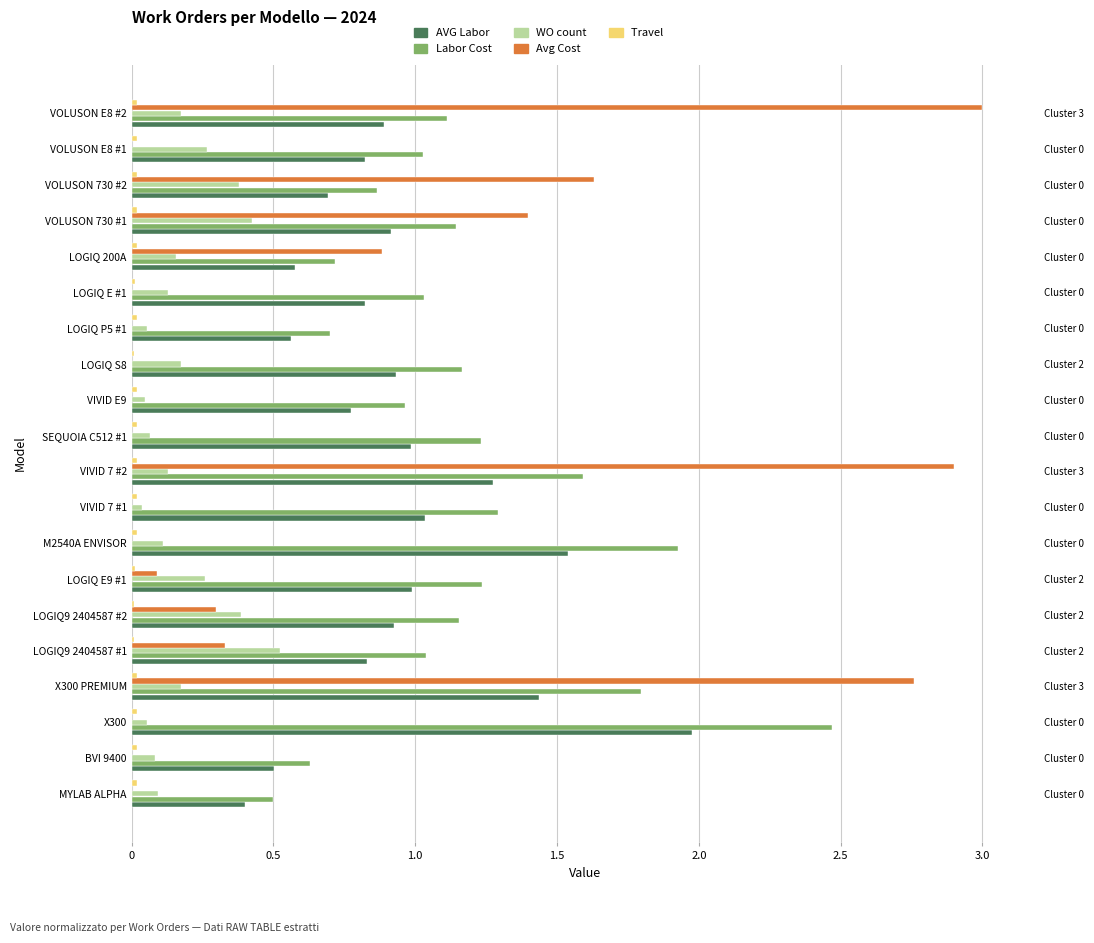

Is the value of WO count at M2540A ENVISOR greater than the value of Travel  at LOGIQ E #1?

Yes